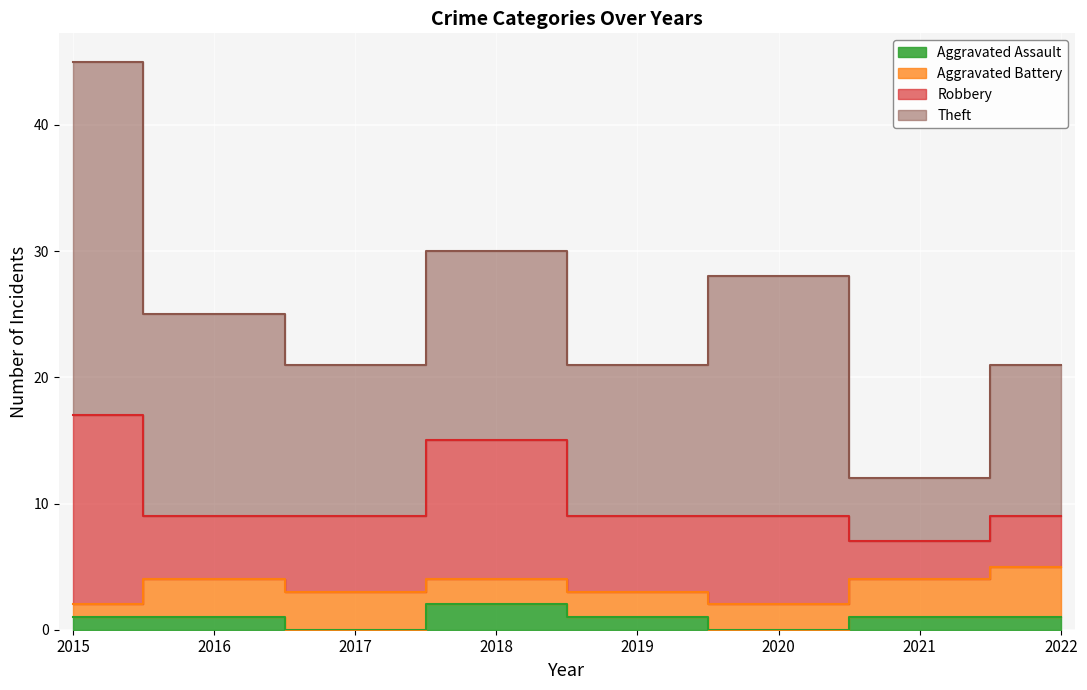

At how many categories does at least one series exceed 23?

1